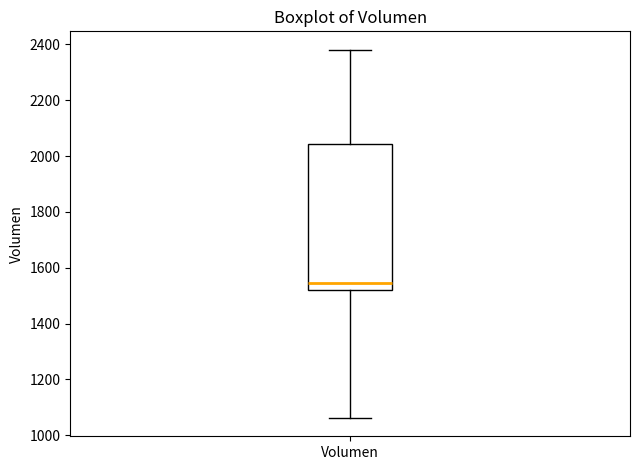

Transcribe this box plot: give where the median line is, the range the box spans, and where the two whiskers end, as read against the y-axis. The values are not printed on the chart, so give them approximately, as read against the axis.

median 1540, box 1520 to 2040, whiskers 1060 to 2380